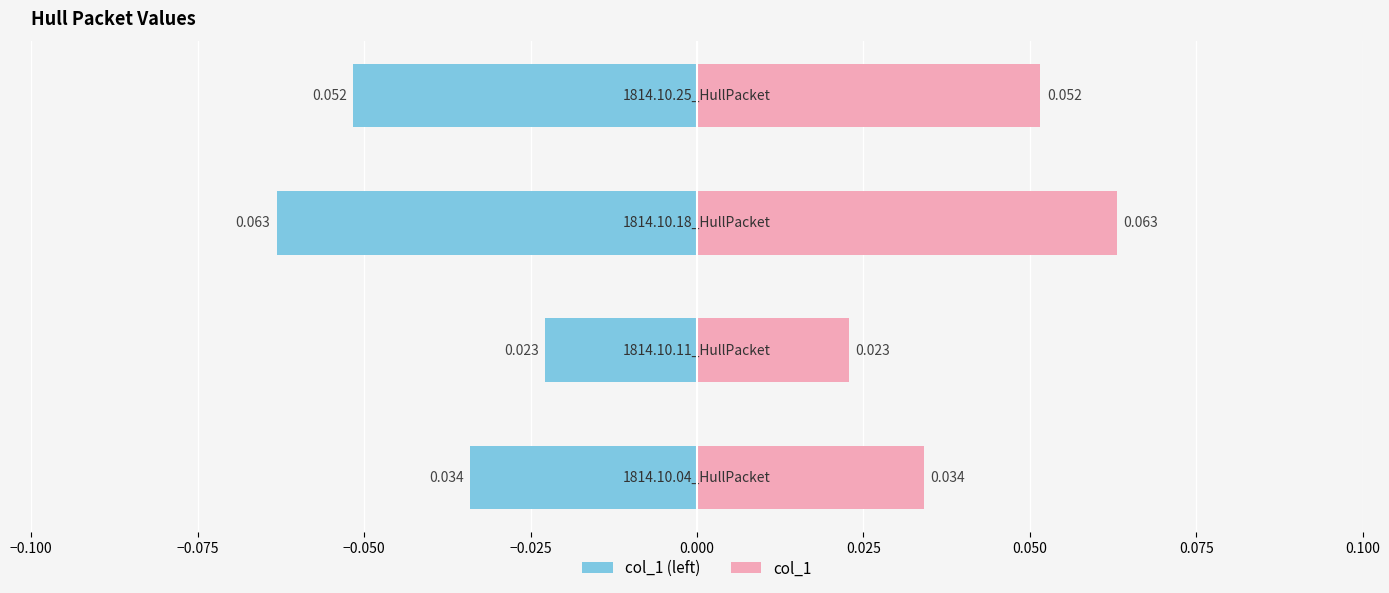

At how many categories does at least one series exceed 0?

4